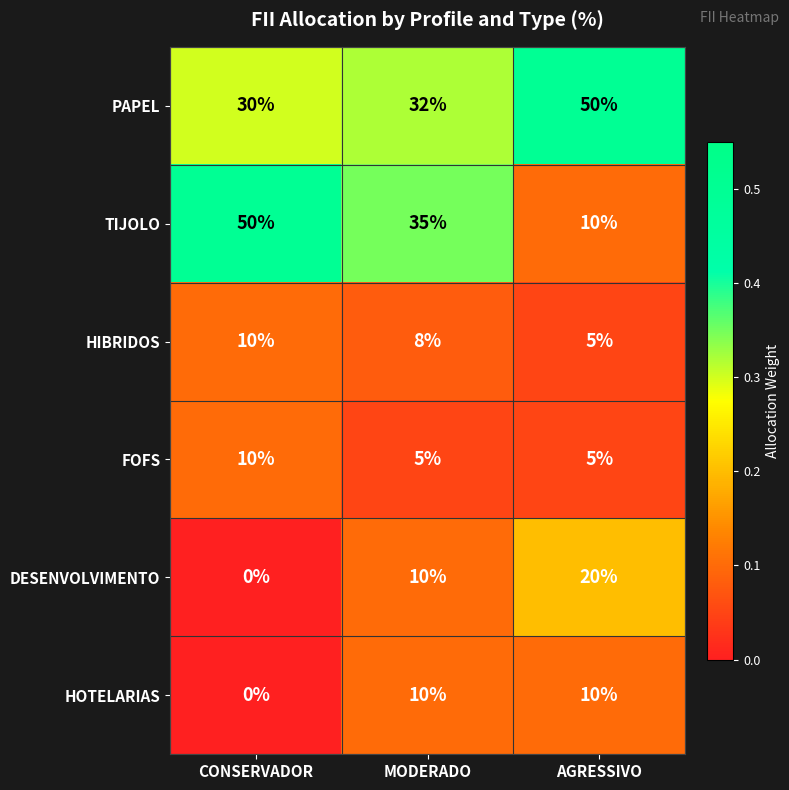

List the labels in order of TIJOLO value, smallest first.

AGRESSIVO, MODERADO, CONSERVADOR